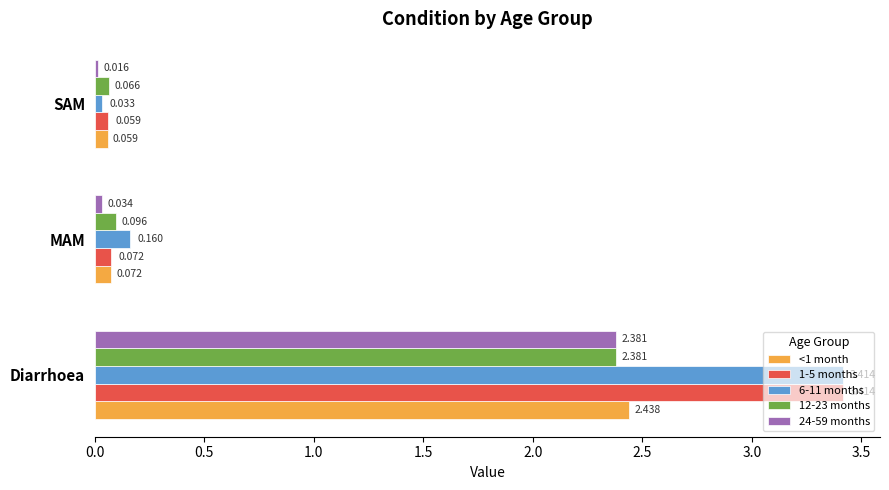

Count the number of categories in the chart.

3